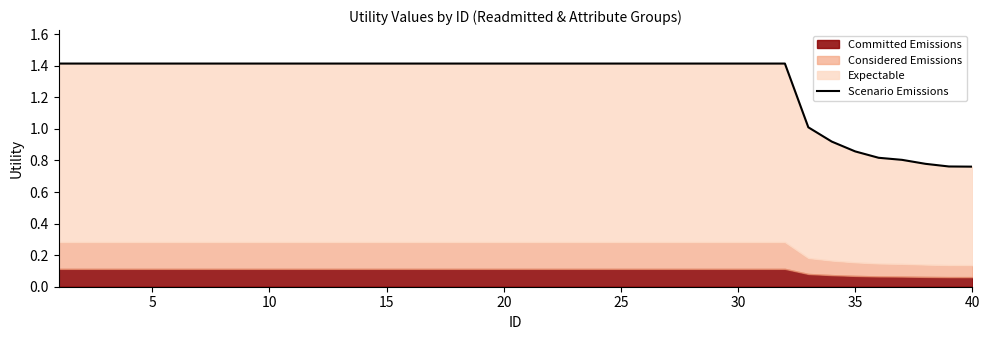

Reading left to right, extract all data points from this chart.

1.4	1.4	1.4	1.4	1.4	1.4	1.4	1.4	1.4	1.4	1.4	1.4	1.4	1.4	1.4	1.4	1.4	1.4	1.4	1.4	1.4	1.4	1.4	1.4	1.4	1.4	1.4	1.4	1.4	1.4	1.4	1.4	1.0	0.9	0.9	0.8	0.8	0.8	0.8	0.8